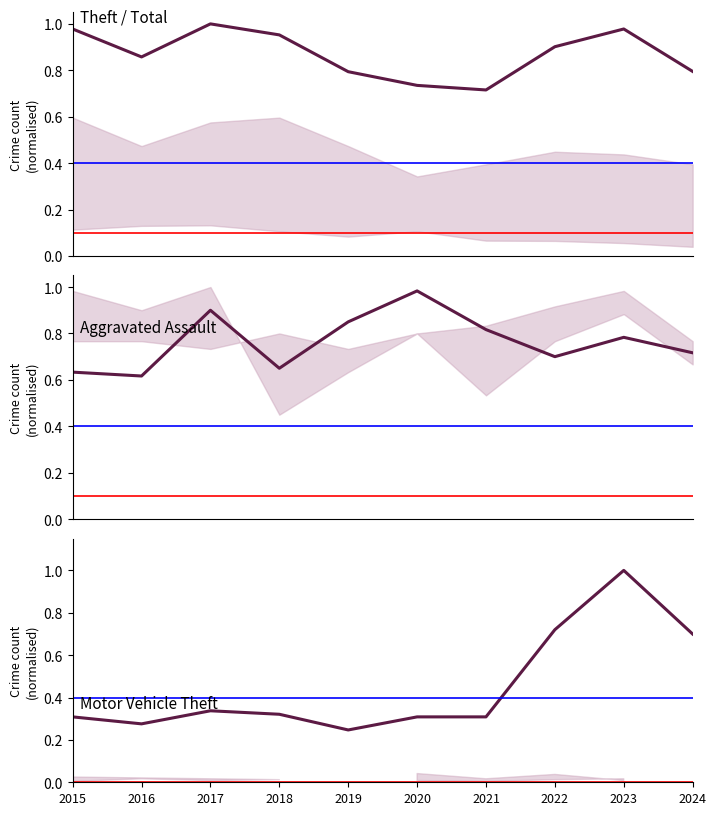

Is the value of Aggravated Battery at 2015 greater than the value of Motor Vehicle Theft at 2018?

Yes